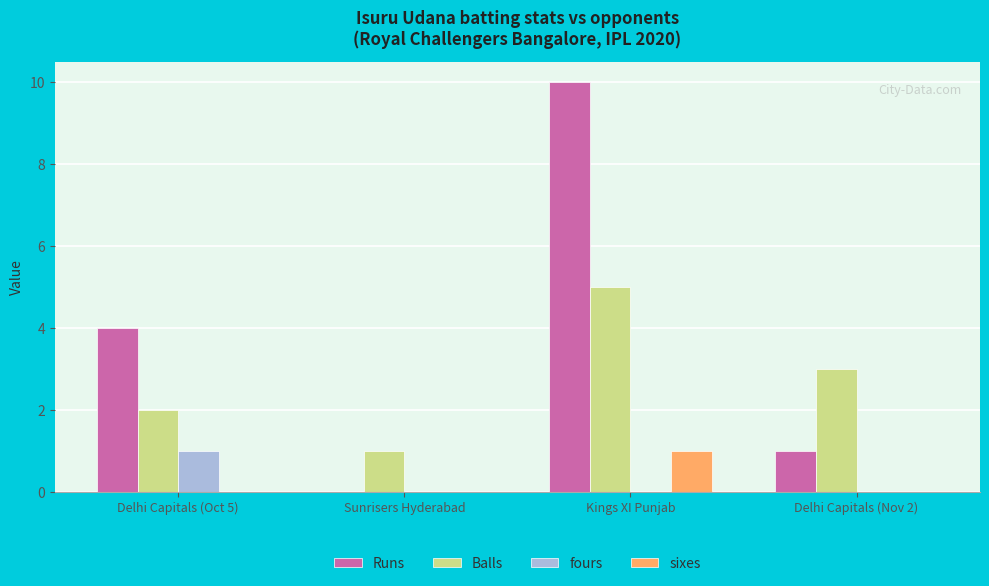

Reading left to right, transcribe all the data shown in this chart.

Runs: Delhi Capitals (Oct 5)=4	Sunrisers Hyderabad=0	Kings XI Punjab=10	Delhi Capitals (Nov 2)=1
Balls: Delhi Capitals (Oct 5)=2	Sunrisers Hyderabad=1	Kings XI Punjab=5	Delhi Capitals (Nov 2)=3
fours: Delhi Capitals (Oct 5)=1	Sunrisers Hyderabad=0	Kings XI Punjab=0	Delhi Capitals (Nov 2)=0
sixes: Delhi Capitals (Oct 5)=0	Sunrisers Hyderabad=0	Kings XI Punjab=1	Delhi Capitals (Nov 2)=0